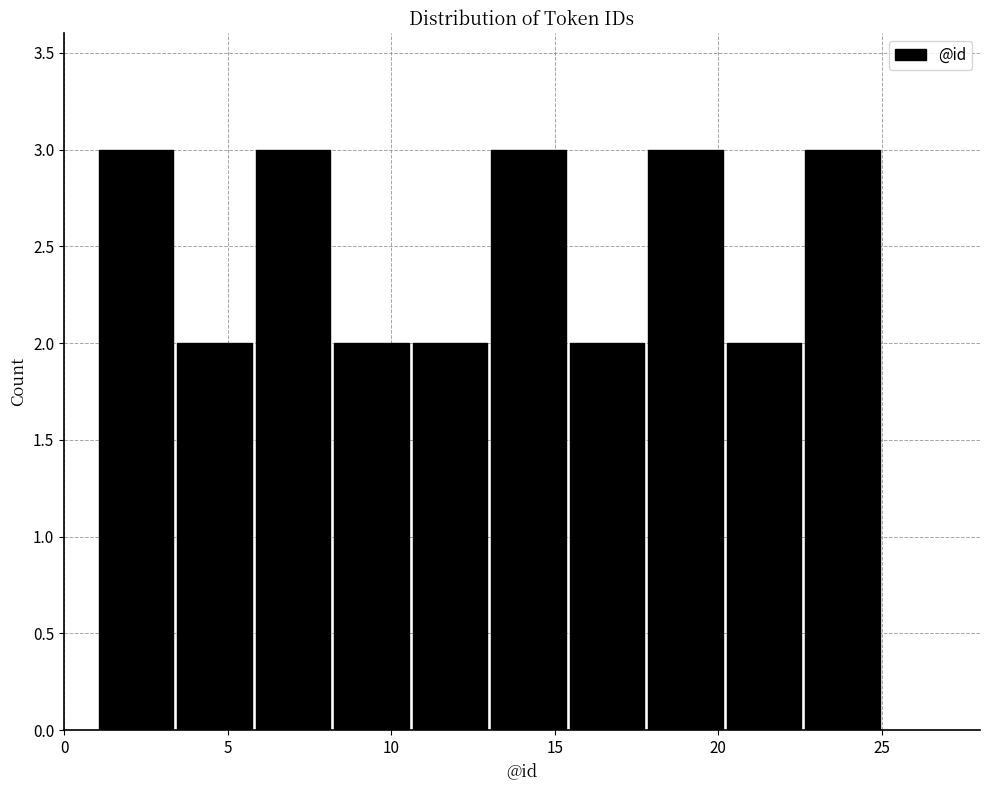

Reading left to right, list every bar in this chart as the range it spans on the x-axis followed by its height. Neither the bar edges nor the heights are printed on the chart, so give them approximately, as read against the axes.

1.0 to 3.4: 3
3.4 to 5.8: 2
5.8 to 8.2: 3
8.2 to 10.6: 2
10.6 to 13.0: 2
13.0 to 15.4: 3
15.4 to 17.8: 2
17.8 to 20.2: 3
20.2 to 22.6: 2
22.6 to 25.0: 3